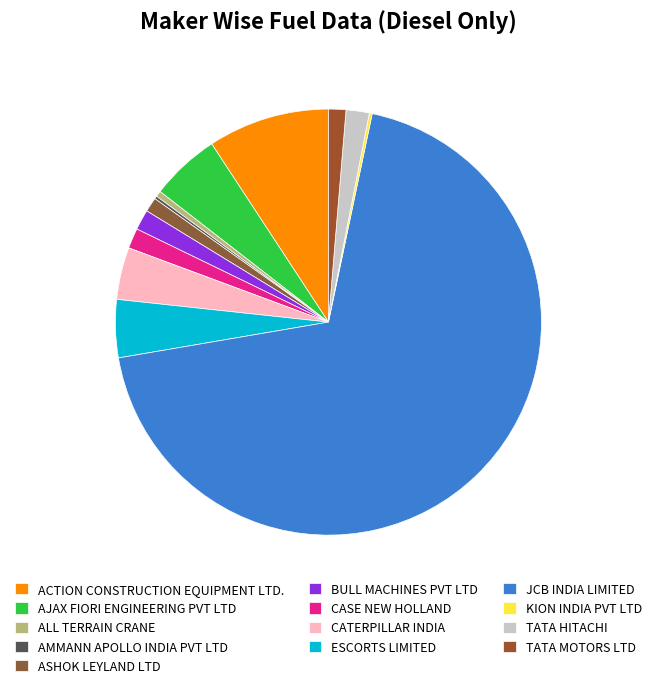

Which category accounts for the majority?

JCB INDIA LIMITED